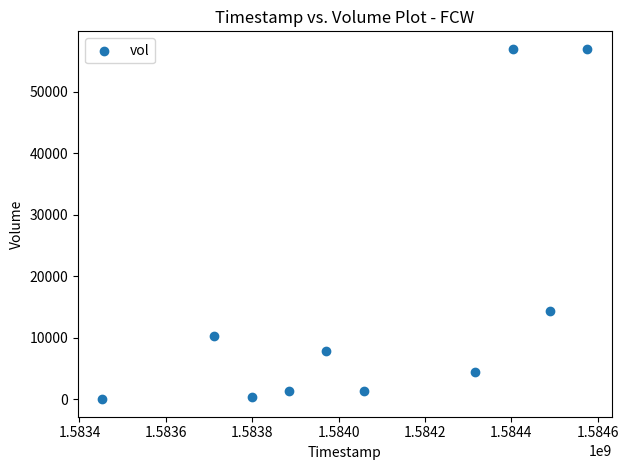

What is the average Y value?

15390